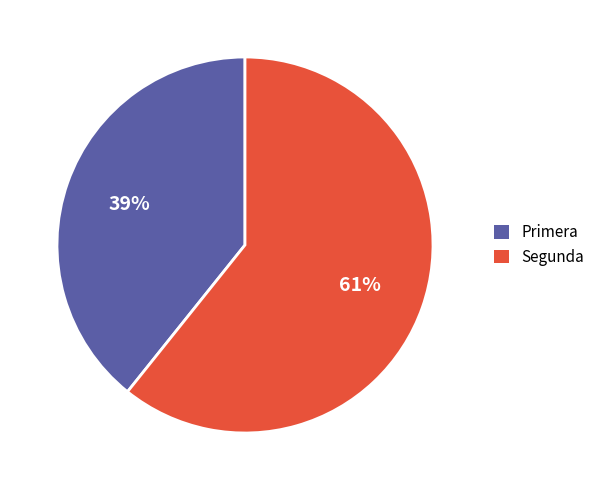

To the nearest percent, what is the combined percentage of Segunda and Primera?

100%